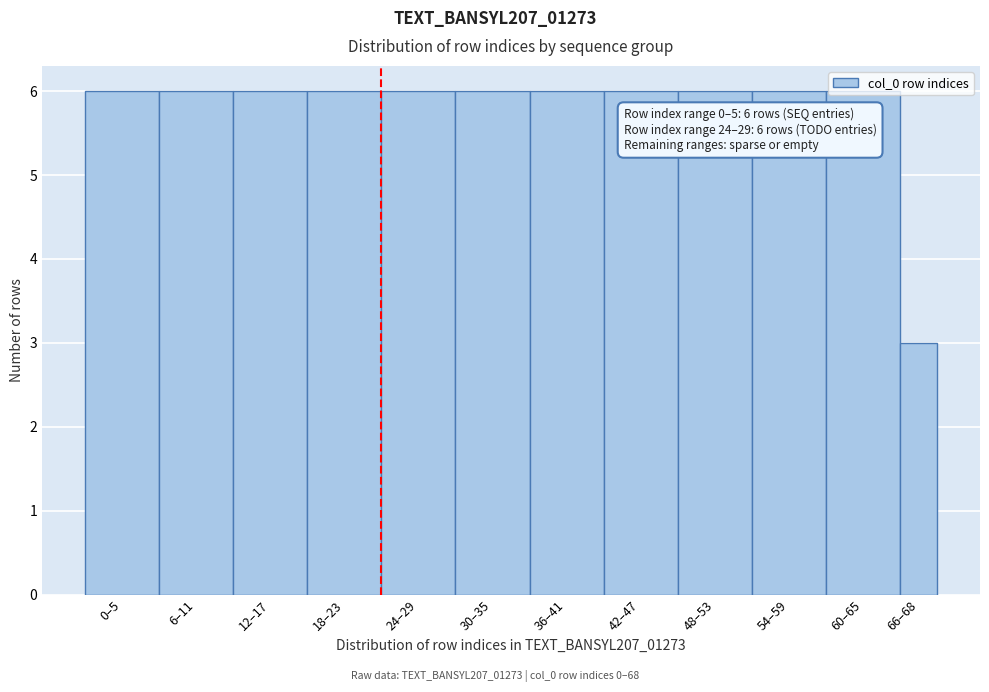

What is the maximum value shown in the chart?

6